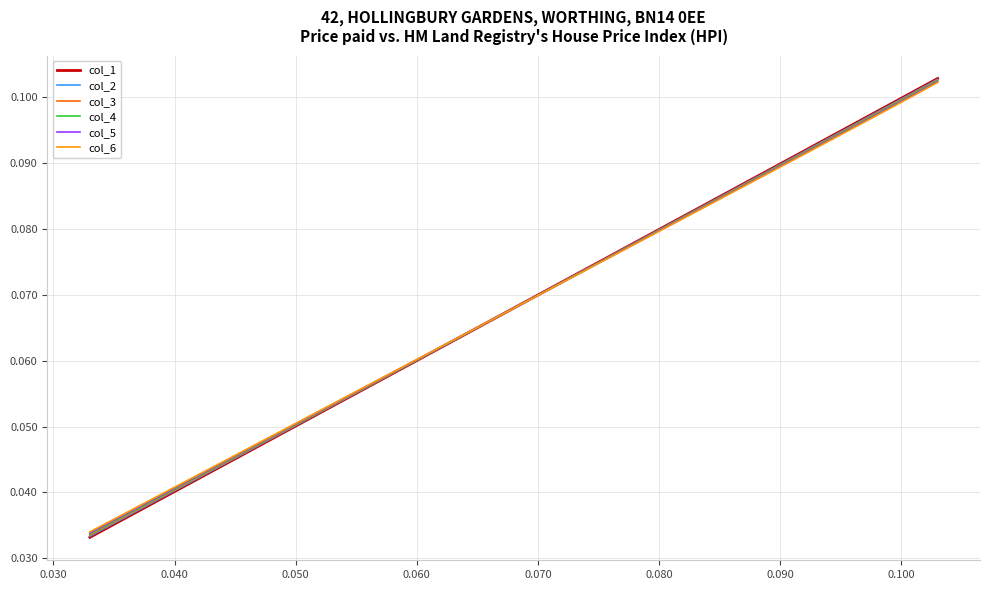

Which series has the largest range (max minus min)?

col_1